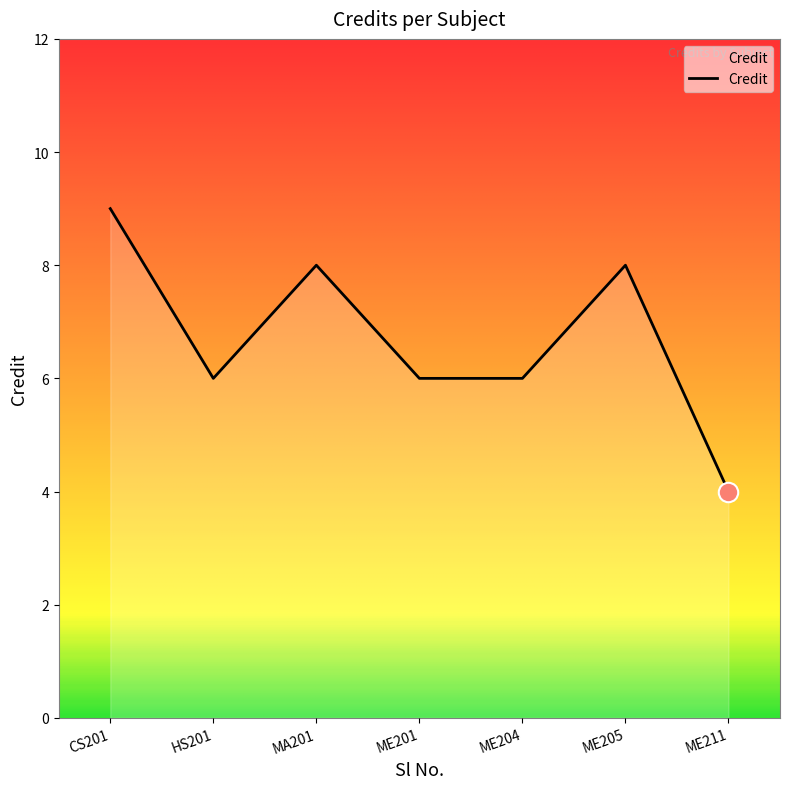

Read the value at ME201.

6